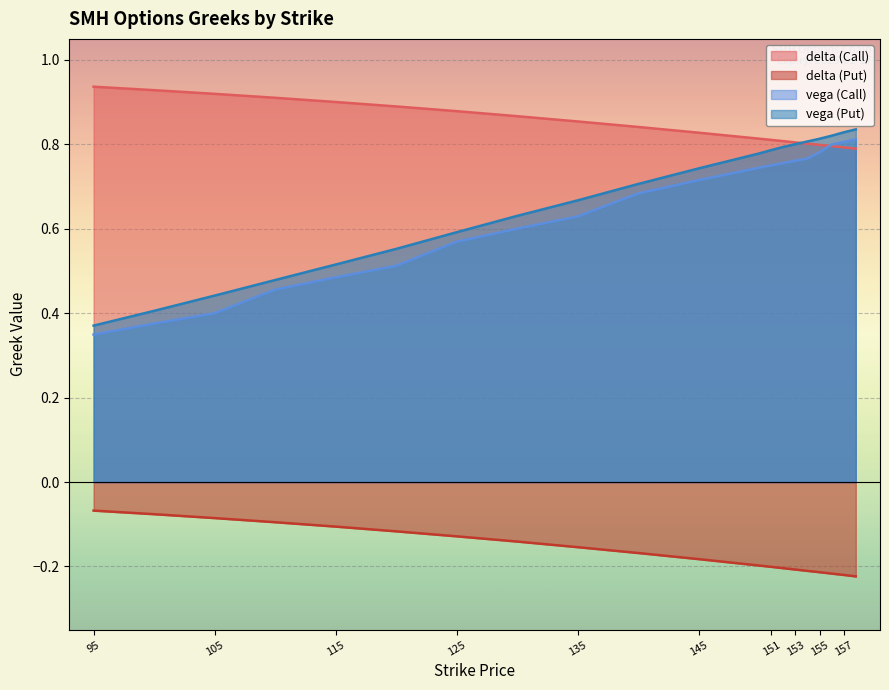

Reading left to right, extract all data points from this chart.

delta (Call): 0.9	0.9	0.9	0.9	0.9	0.9	0.9	0.9	0.9	0.8	0.8	0.8	0.8	0.8	0.8	0.8	0.8	0.8	0.8	0.8
delta (Put): -0.1	-0.1	-0.1	-0.1	-0.1	-0.1	-0.1	-0.1	-0.2	-0.2	-0.2	-0.2	-0.2	-0.2	-0.2	-0.2	-0.2	-0.2	-0.2	-0.2
vega (Call): 0.3	0.4	0.4	0.5	0.5	0.5	0.6	0.6	0.6	0.7	0.7	0.7	0.8	0.8	0.8	0.8	0.8	0.8	0.8	0.8
vega (Put): 0.4	0.4	0.4	0.5	0.5	0.6	0.6	0.6	0.7	0.7	0.7	0.8	0.8	0.8	0.8	0.8	0.8	0.8	0.8	0.8